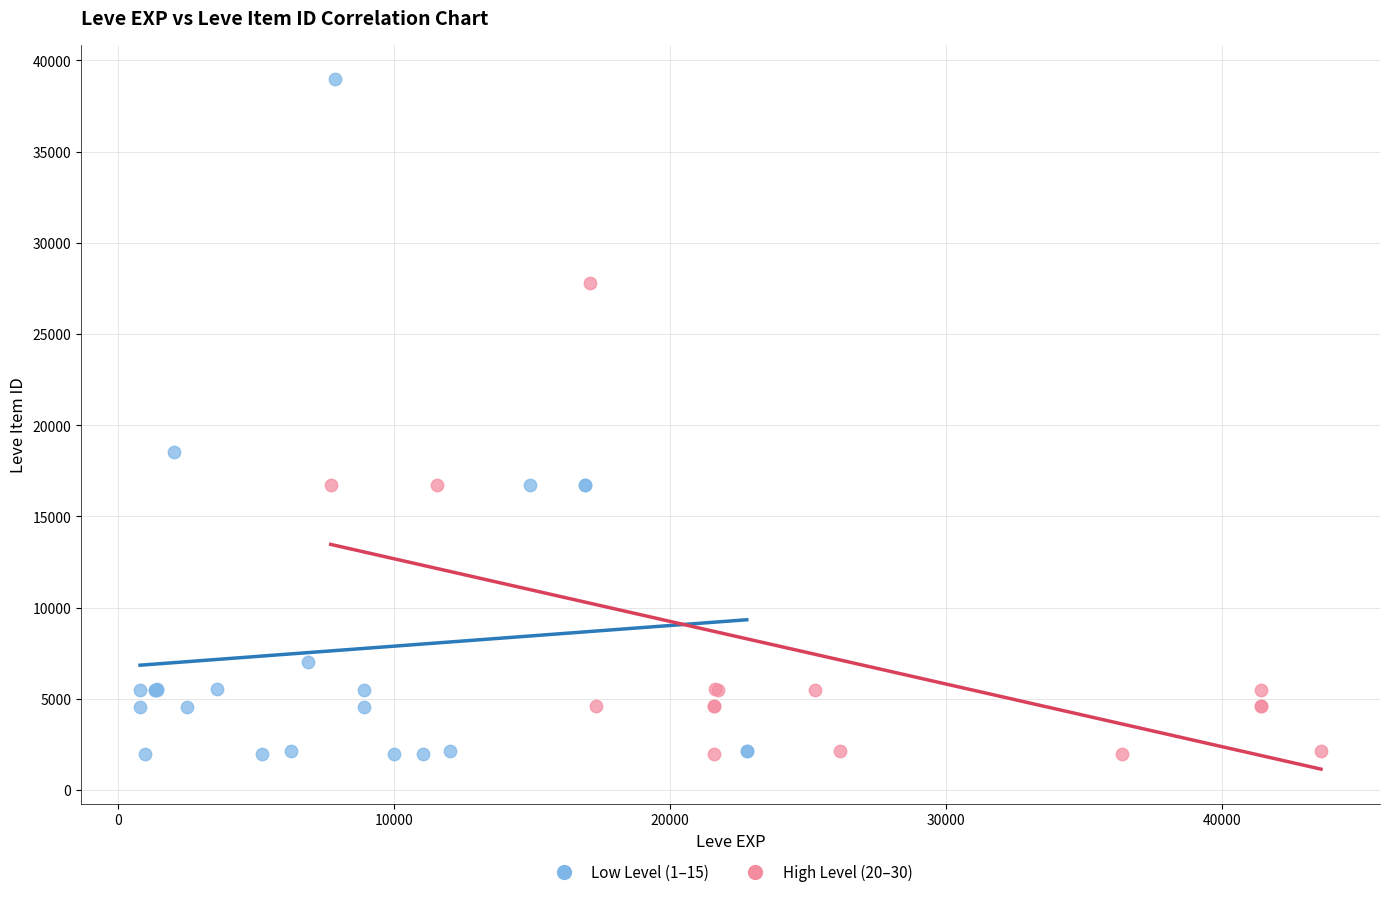

Which series has the largest Y range (max minus min)?

Low Level (1–15)